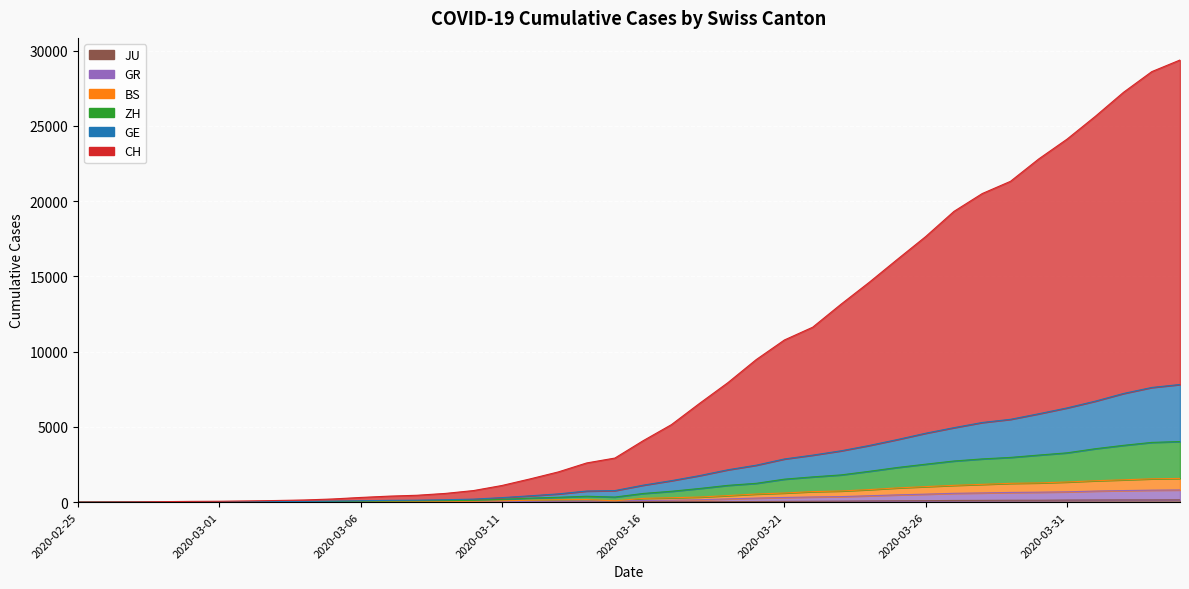

Which series has the largest total across all categories?

CH